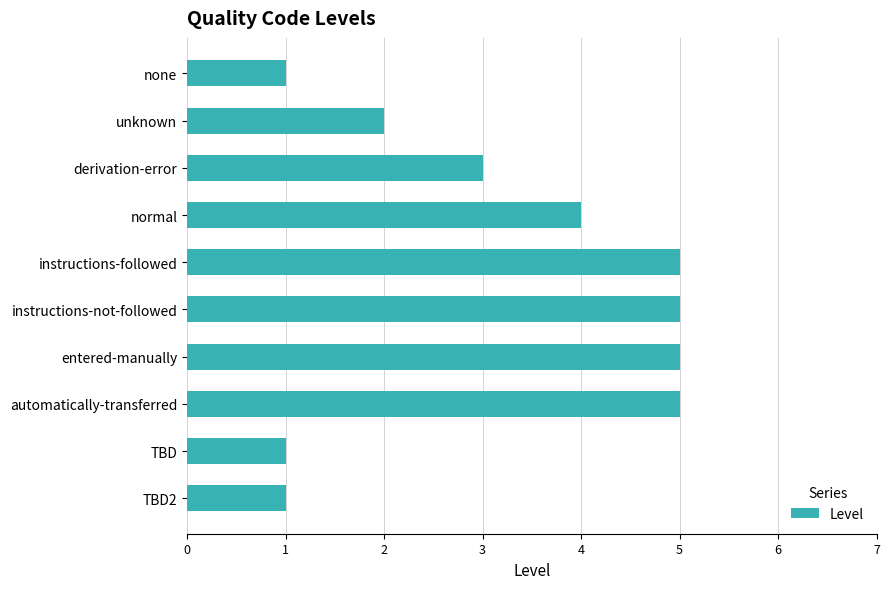

Between entered-manually and none, which is larger?

entered-manually